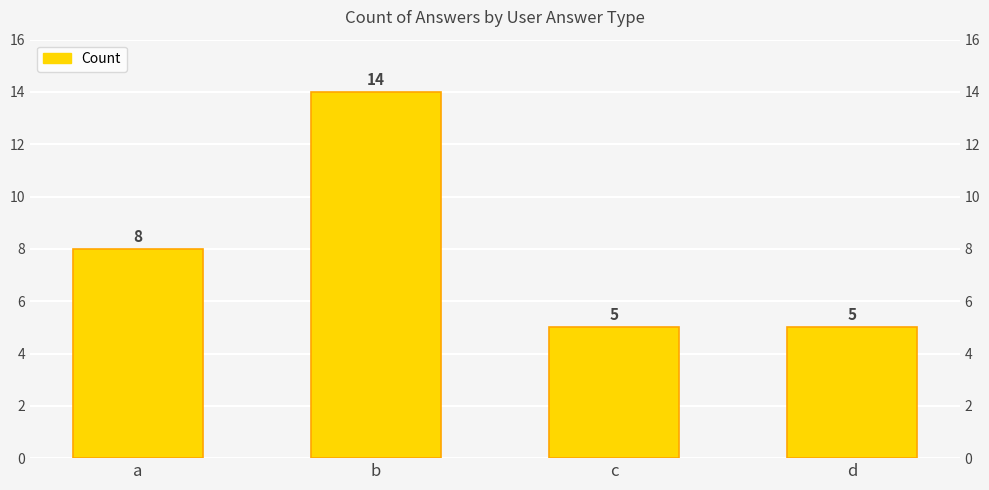

What is the change in value from a to d?

-3